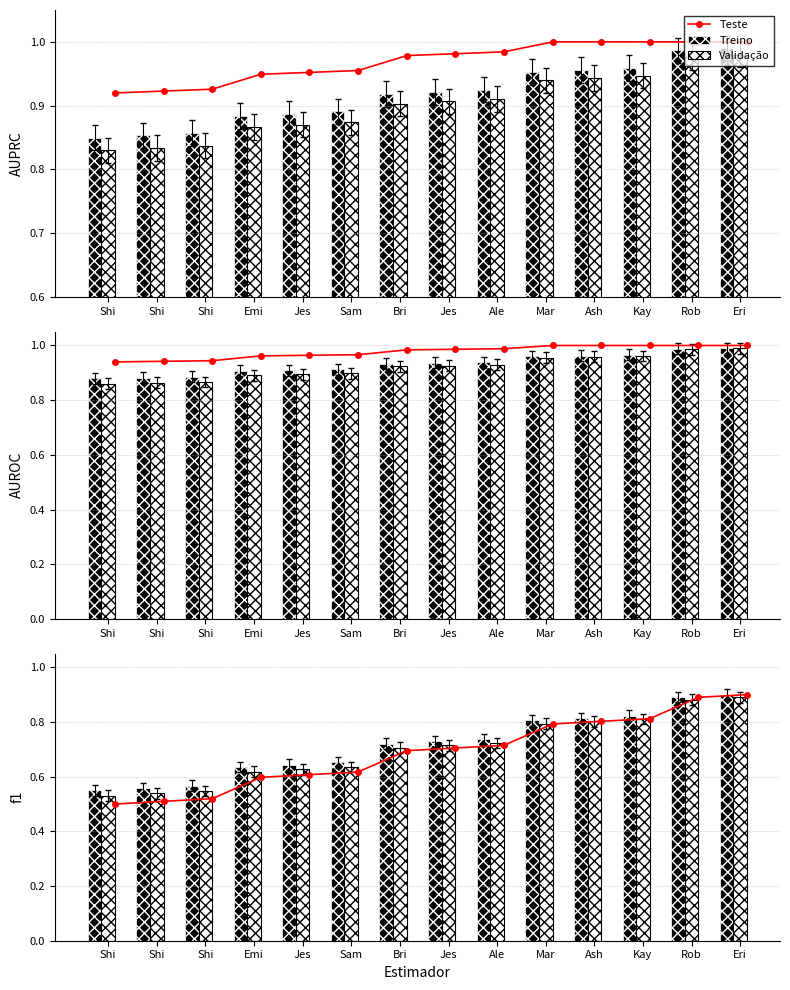

Does the chart contain any negative values?

No